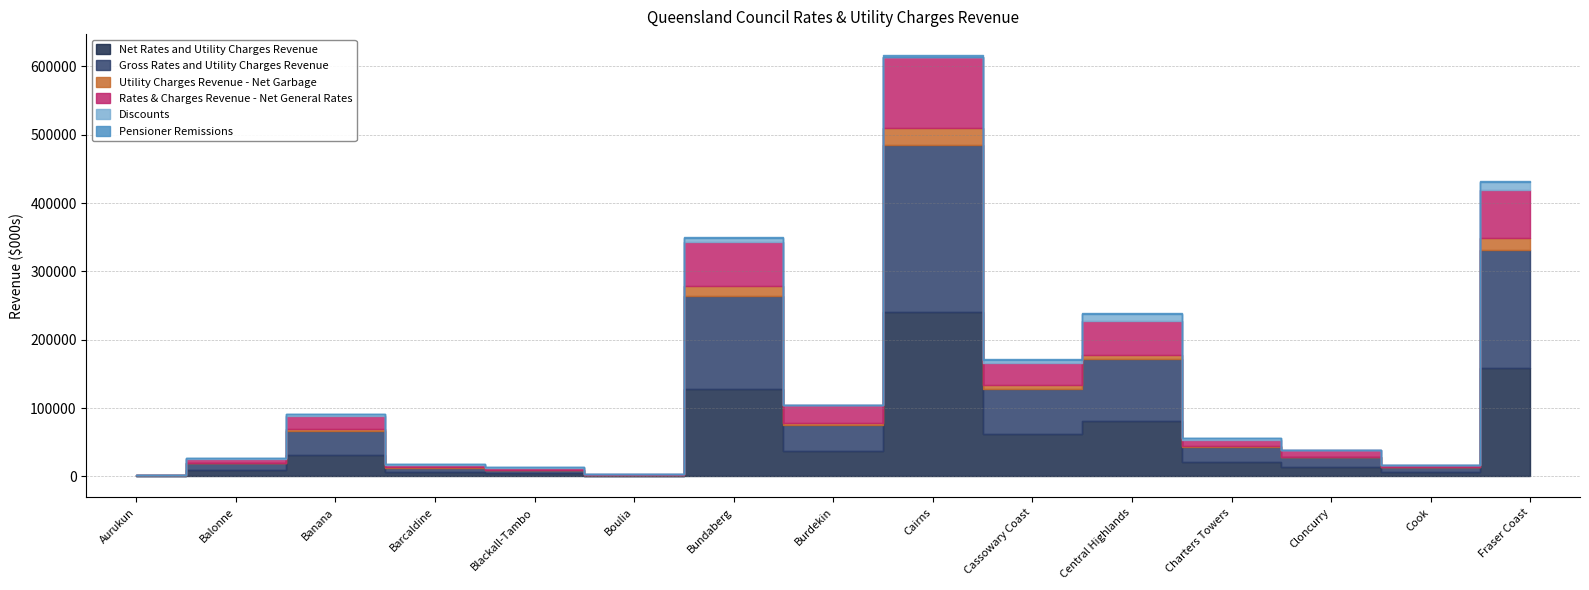

Which series has the largest total across all categories?

Gross Rates and Utility Charges Revenue